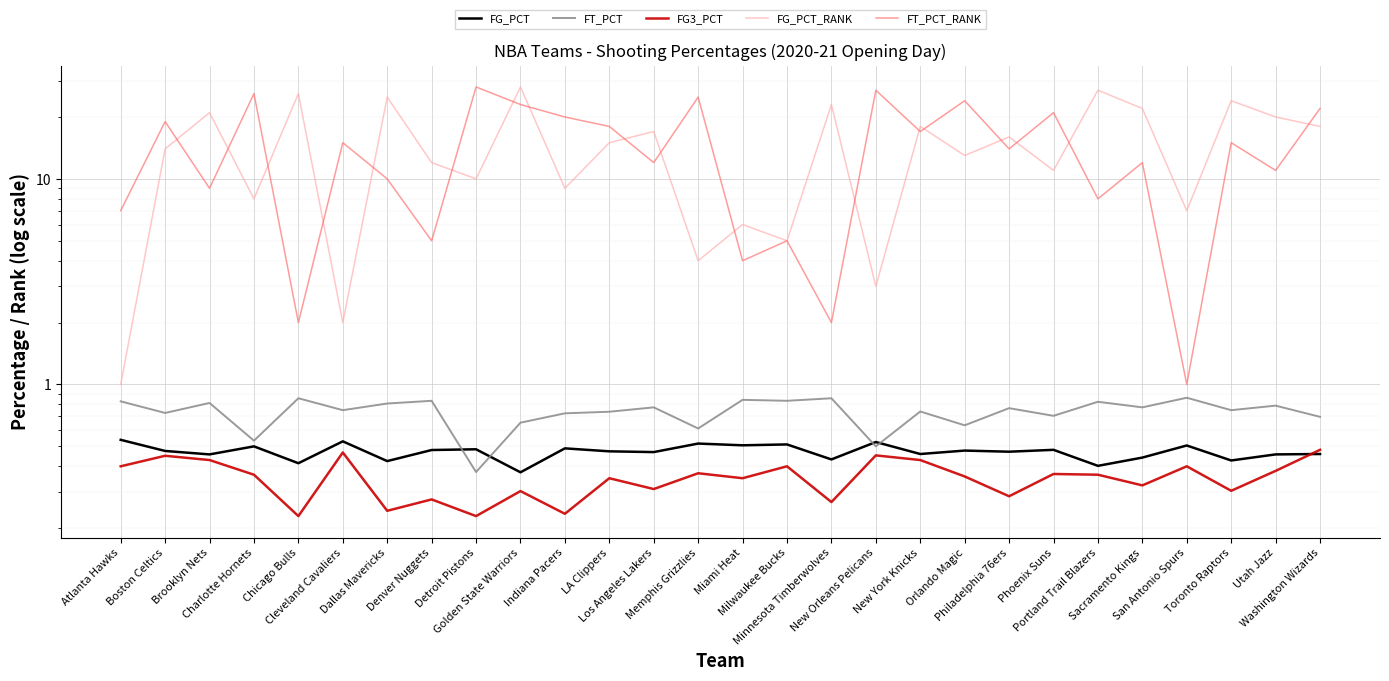

Which category has the lowest value in the FT_PCT series?

Detroit Pistons